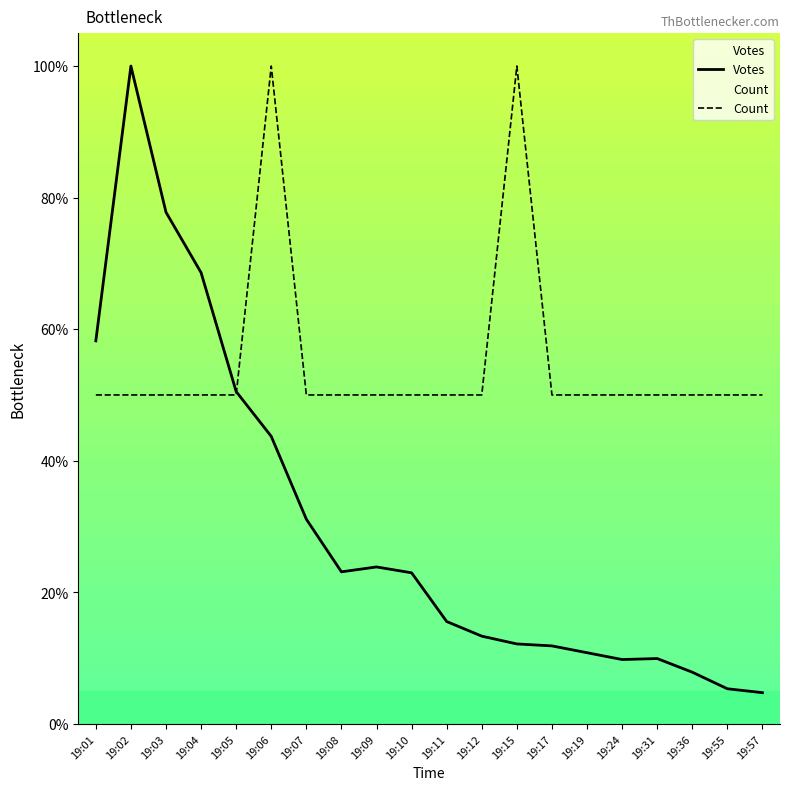

How many lines are shown in the chart?

2